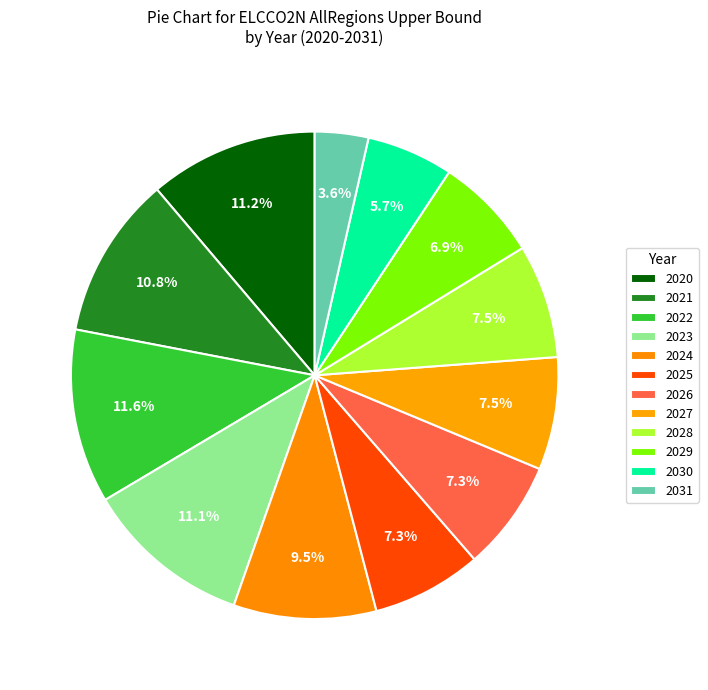

Count the number of slices in the pie.

12